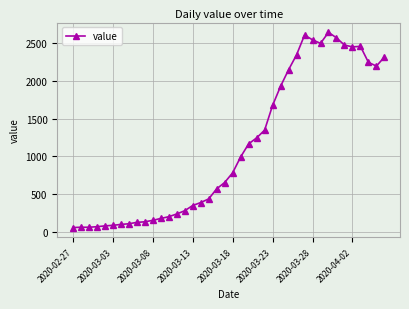

What is the smallest value displayed?

61